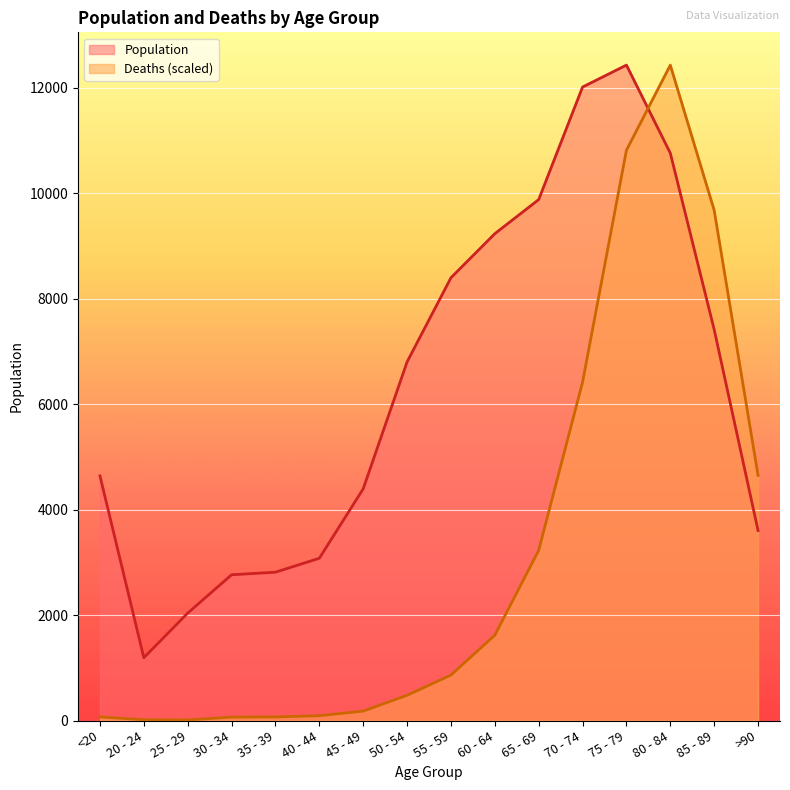

Reading right to left, list all the values displayed in this chart.

Population: >90=3604.0	85 - 89=7417.0	80 - 84=10764.0	75 - 79=12434.0	70 - 74=12018.0	65 - 69=9883.0	60 - 64=9236.0	55 - 59=8400.0	50 - 54=6803.0	45 - 49=4396.0	40 - 44=3078.0	35 - 39=2814.0	30 - 34=2765.0	25 - 29=2038.0	20 - 24=1191.0	<20=4641.0
Deaths: >90=4649.9	85 - 89=9679.8	80 - 84=12434.0	75 - 79=10819.4	70 - 74=6420.2	65 - 69=3229.1	60 - 64=1618.4	55 - 59=862.4	50 - 54=478.7	45 - 49=178.6	40 - 44=91.2	35 - 39=68.4	30 - 34=64.6	25 - 29=11.4	20 - 24=15.2	<20=68.4